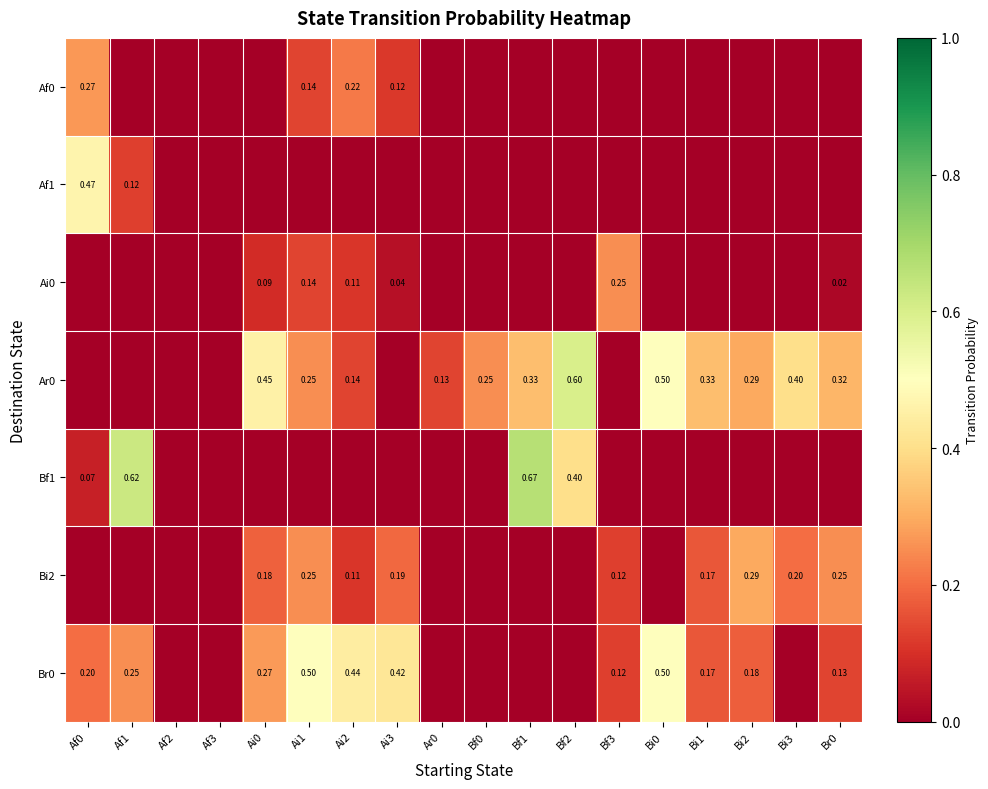

The value of Af0 at Bf0 is 0.0. True or false?

True